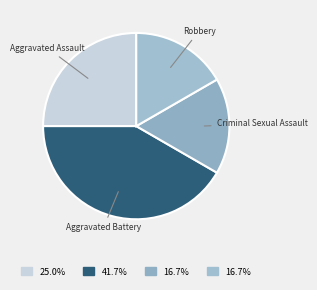

Is there a majority slice in this chart?

No